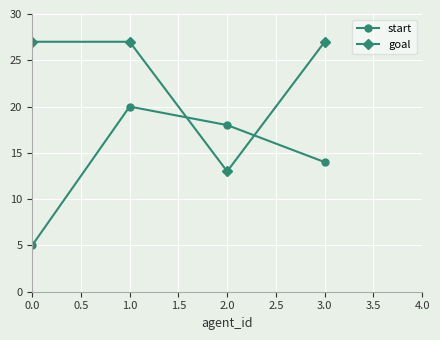

The value of goal at 0.0 is 9. True or false?

False